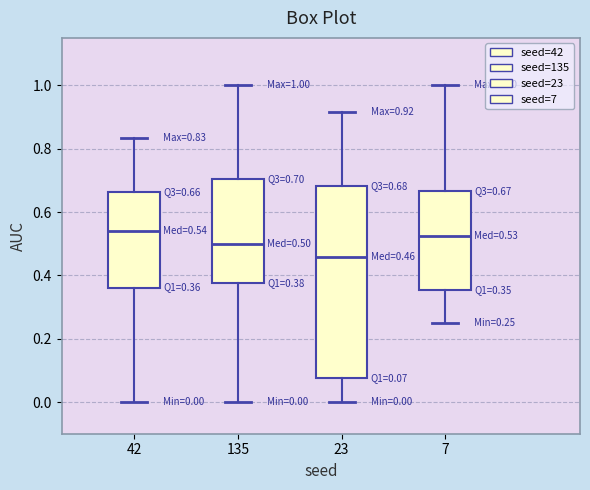

Comparing the boxes themselves (not the whiskers), which one is the tallest?

23